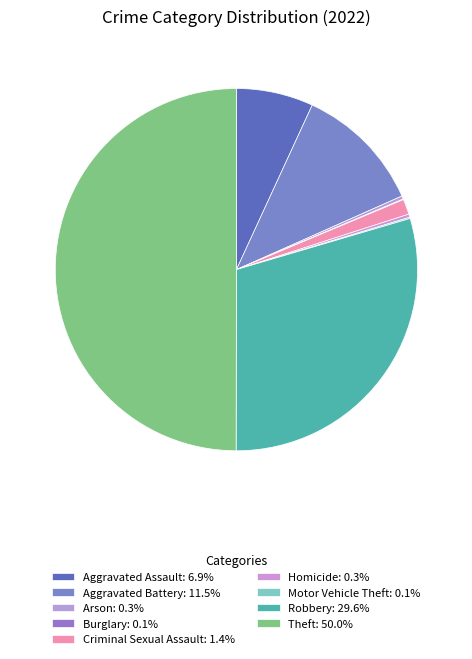

Between Robbery and Arson, which is larger?

Robbery